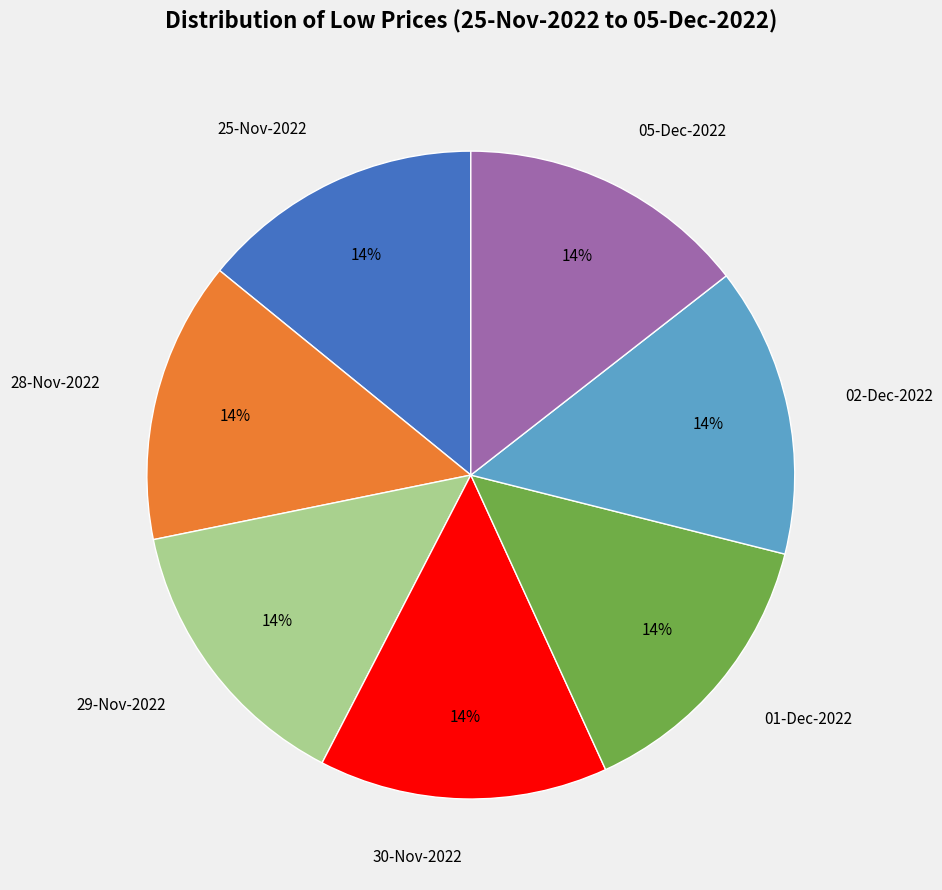

What is the ratio of the value at 29-Nov-2022 to the value at 28-Nov-2022?

1.0